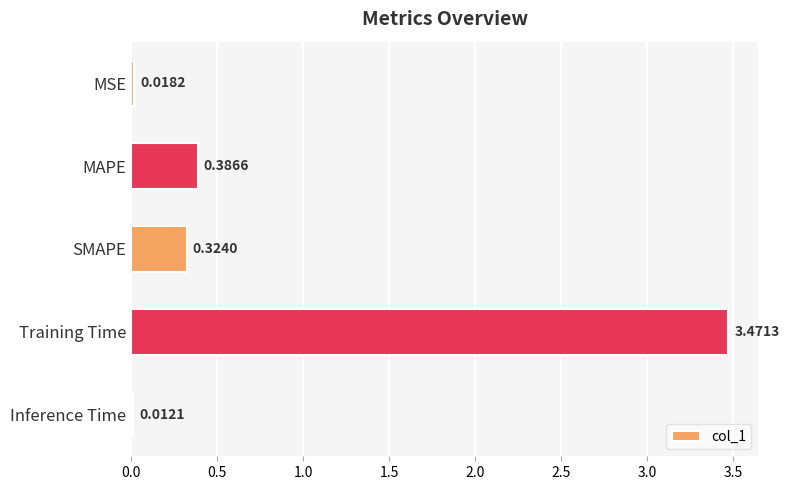

What is the label of the 4th bar from the top?

Training Time